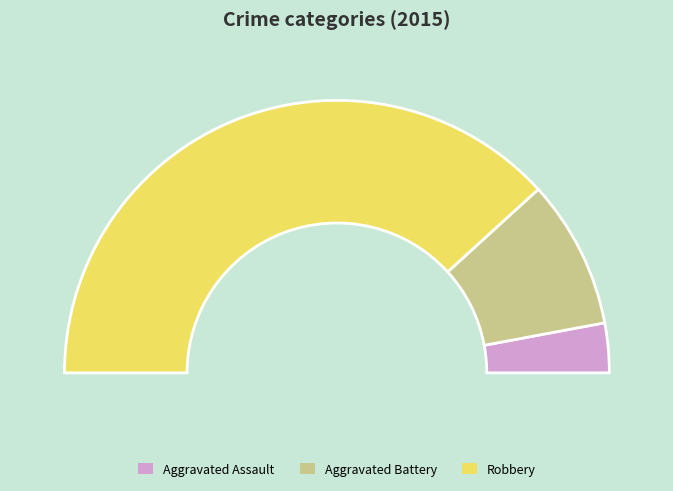

To the nearest percent, what is the combined percentage of Aggravated Battery and Robbery?

94%